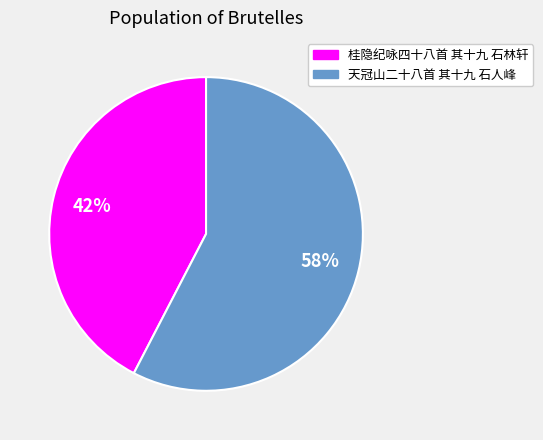

How many segments does this pie chart have?

2